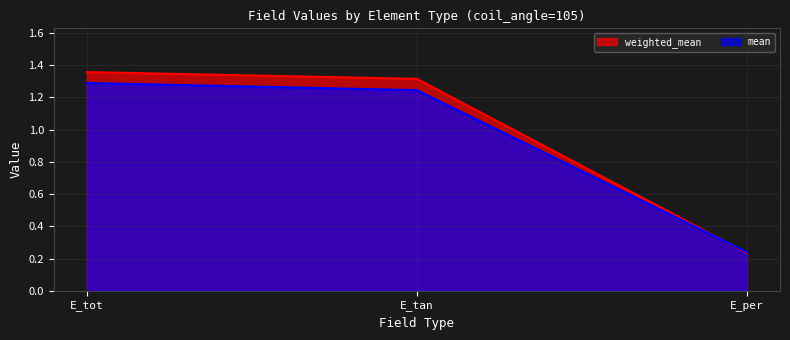

What is the label of the 3rd point from the left?

E_per